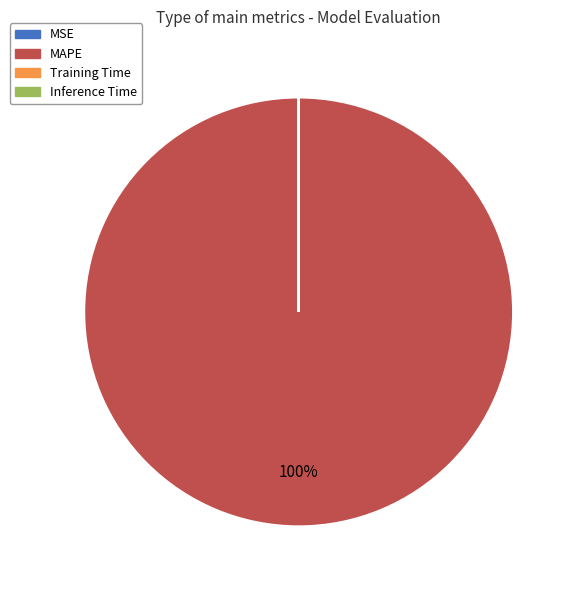

Is it true that MAPE is 86% of the pie?

False